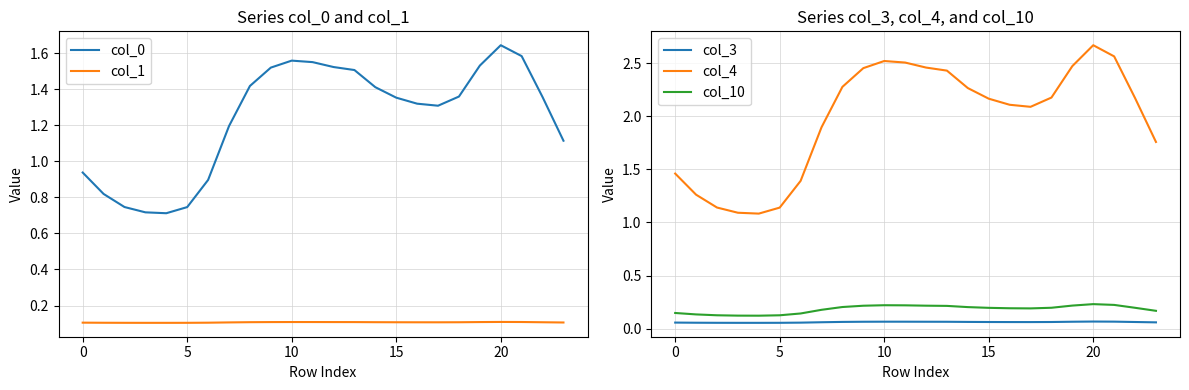

The value of col_1 at 14 is 0.1. True or false?

True